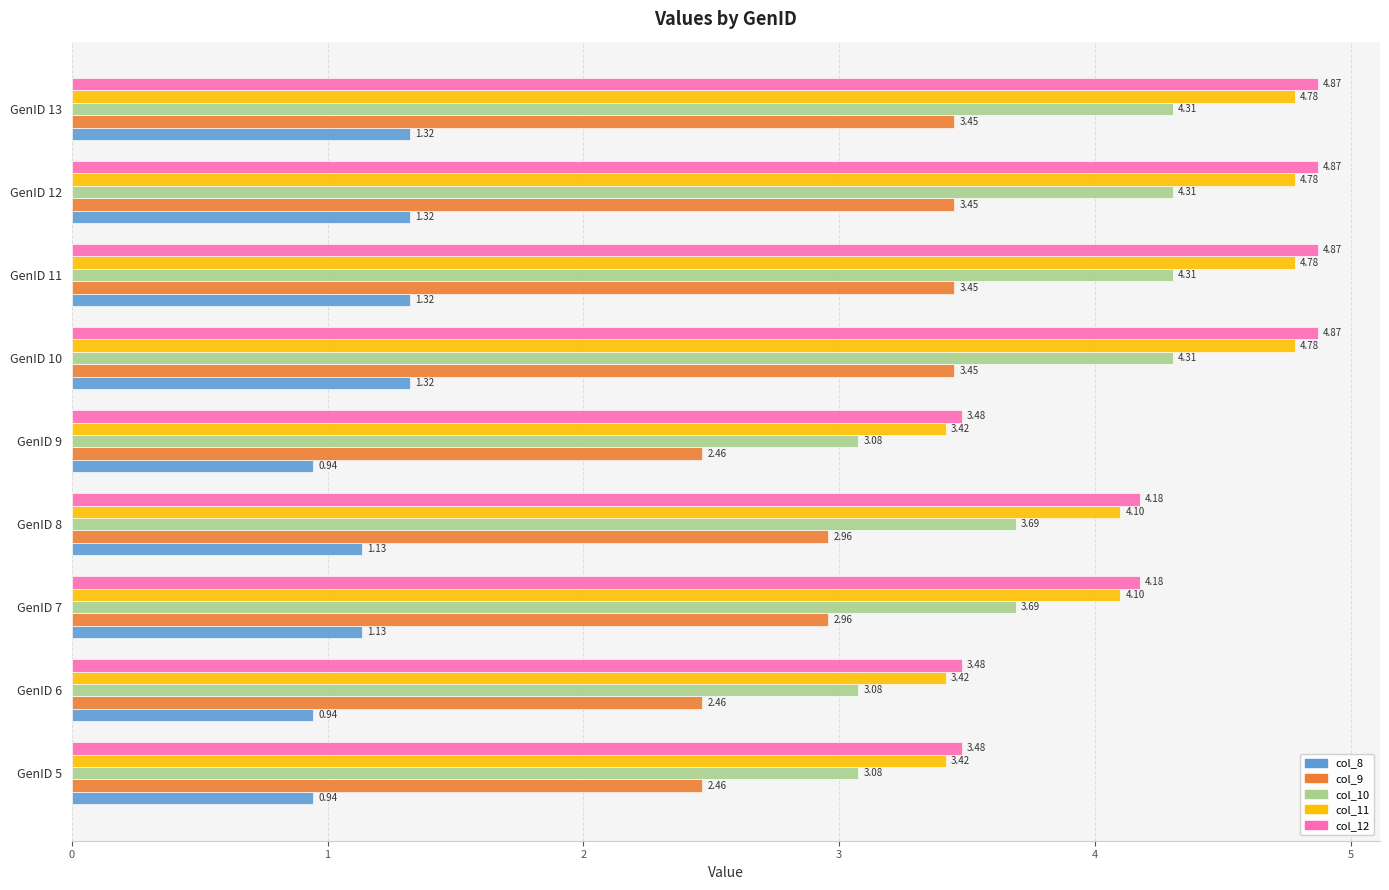

What is the sum of all col_8 values?

10.4